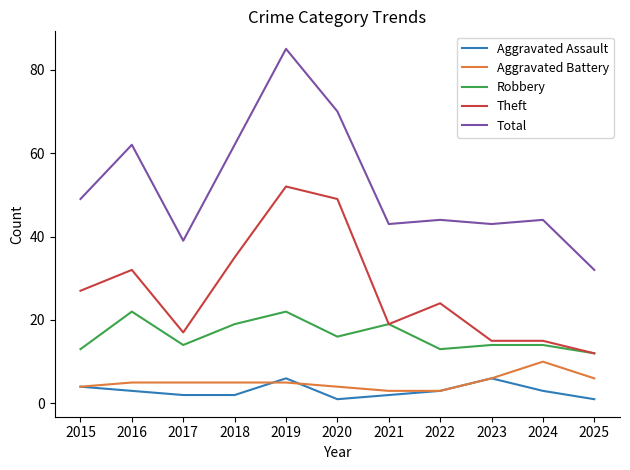

What value does the Aggravated Assault series have at 2019?

6